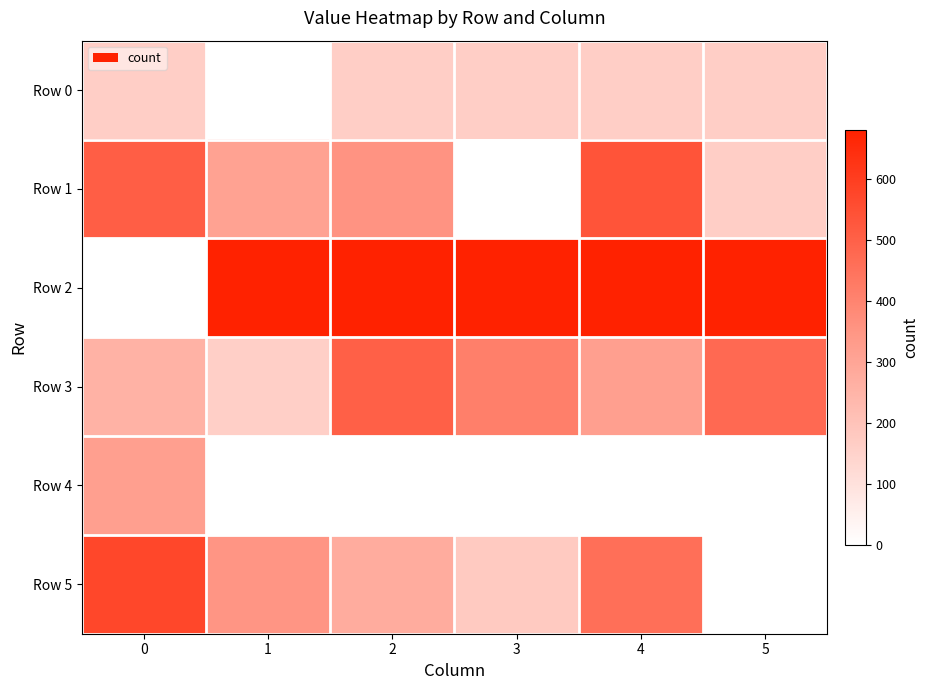

Count the number of categories in the chart.

6